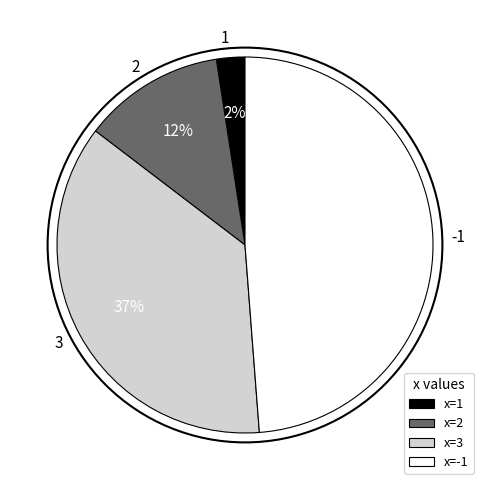

Does 3 account for over 50% of the chart?

No